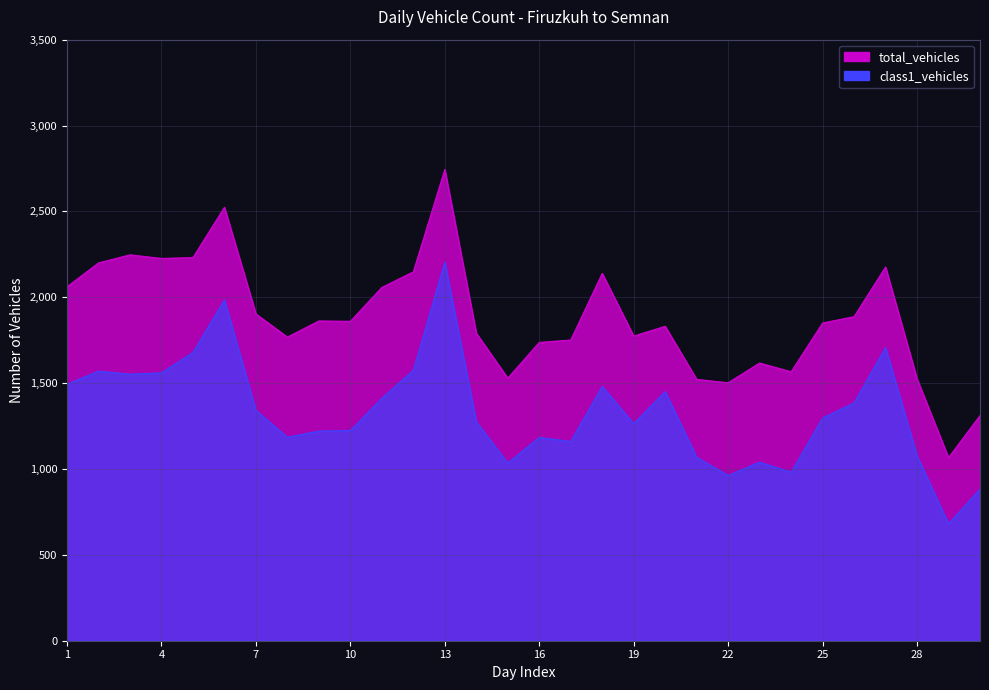

At 13, list the series in order from smallest to largest.

class1_vehicles, total_vehicles